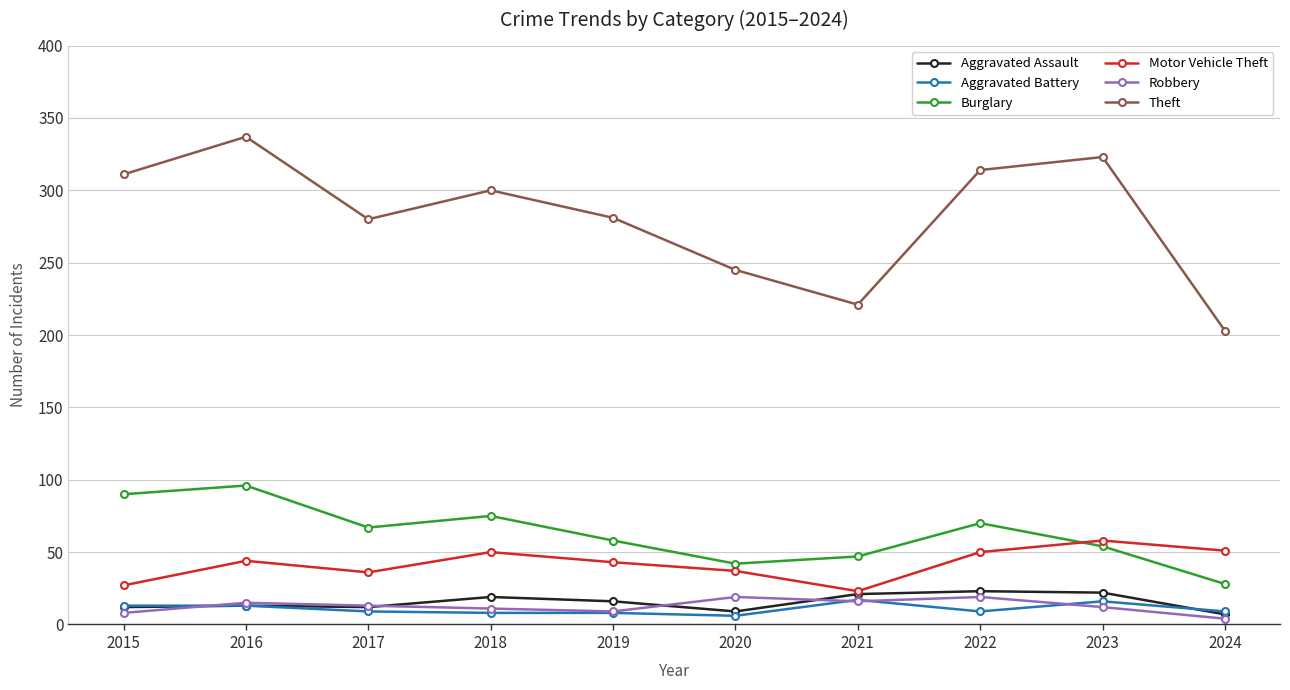

What is the value of the Robbery point at the 3rd from the left?

13